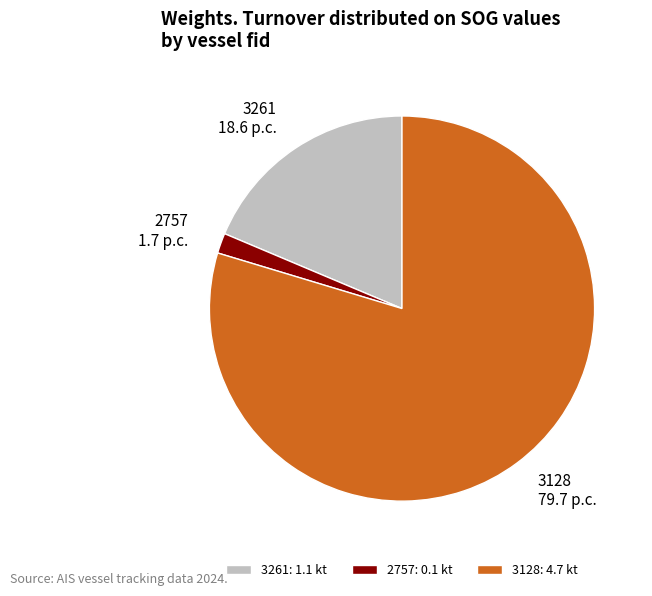

Rank the categories by value from lowest to highest.

2757, 3261, 3128